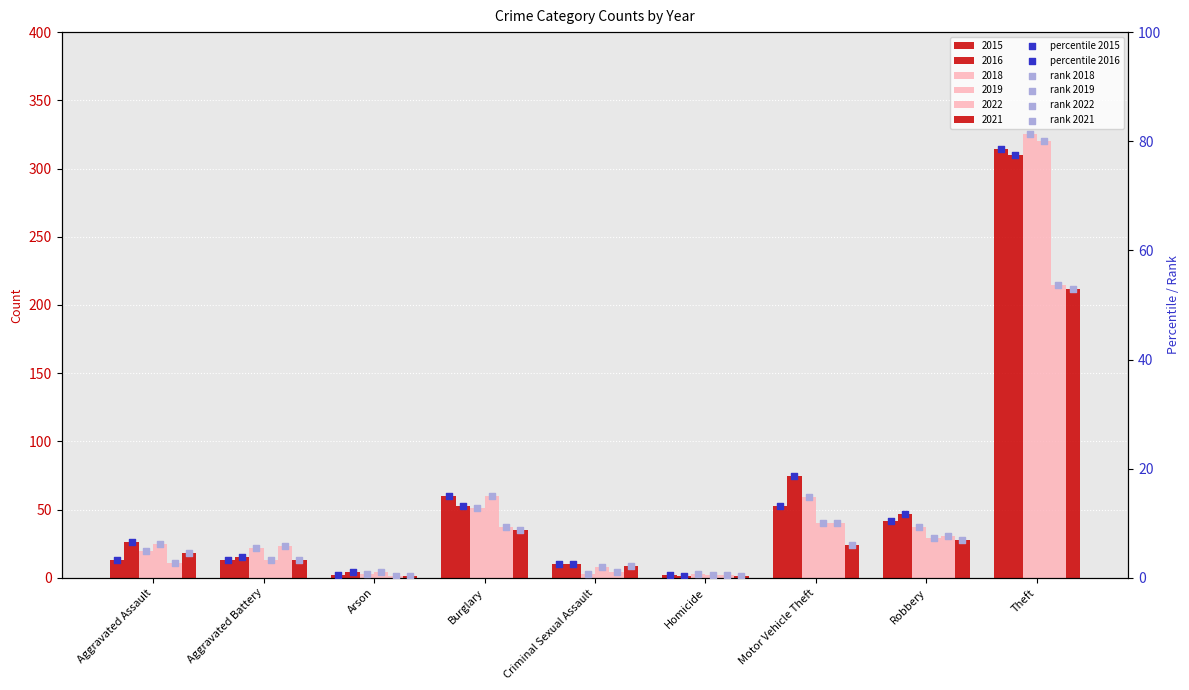

Which series contains the lowest Y value?

percentile 2016